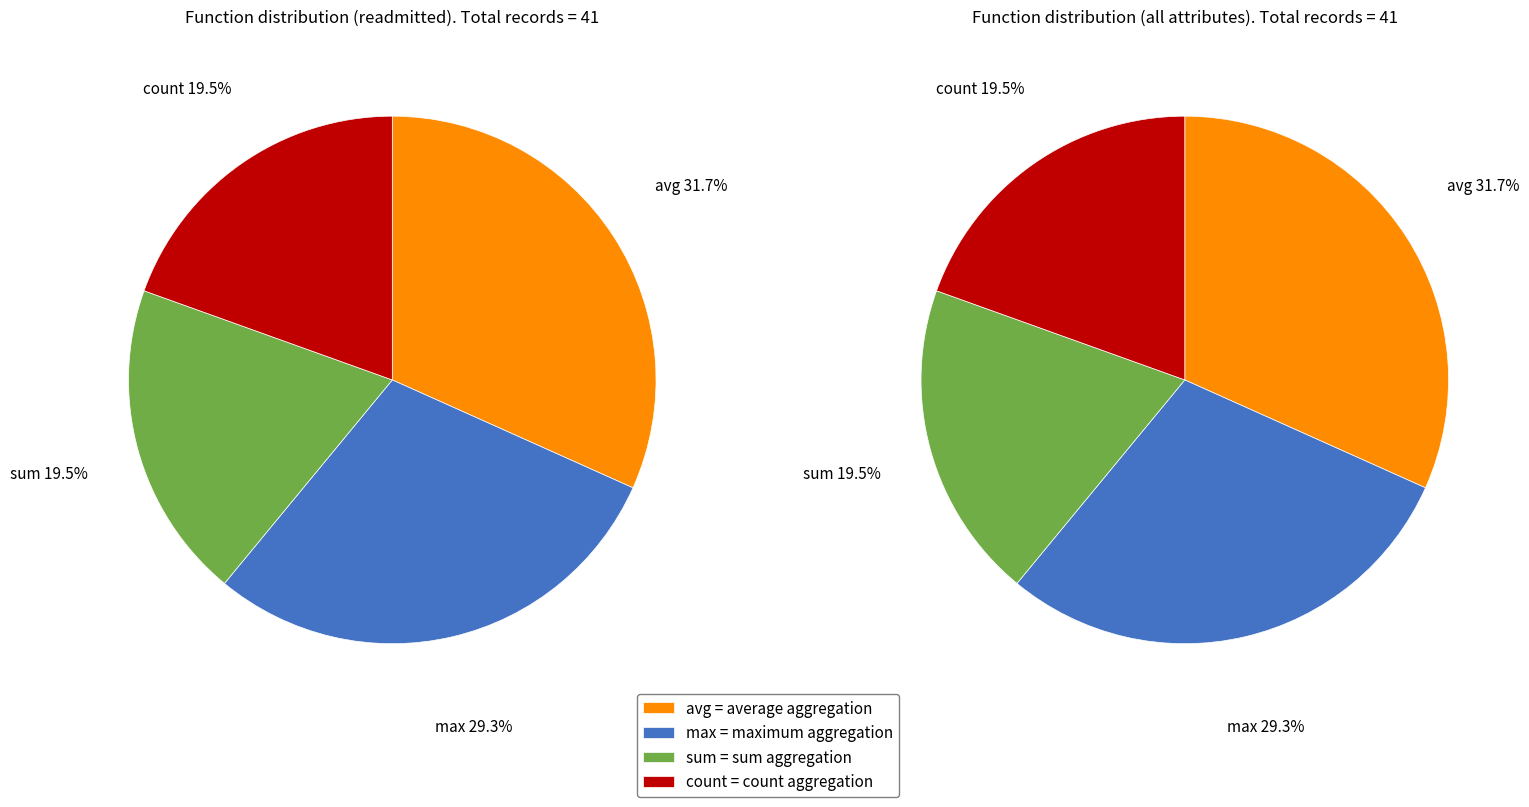

Does any single category account for the majority?

No